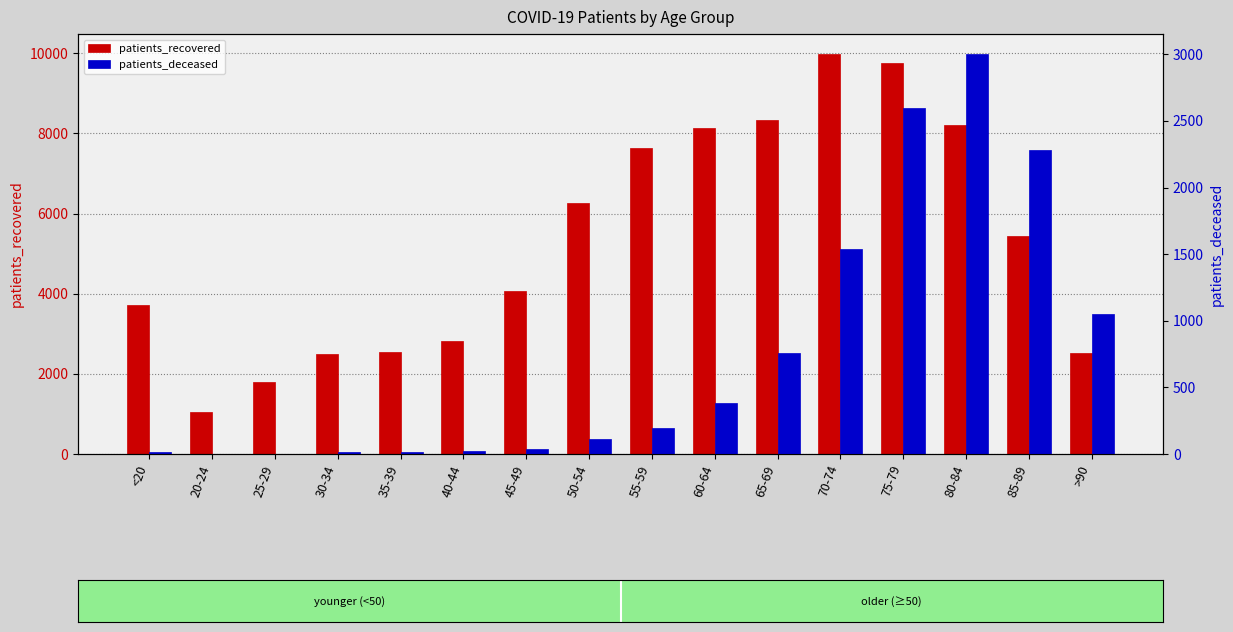

At which label does patients_recovered first exceed 5440?

50-54